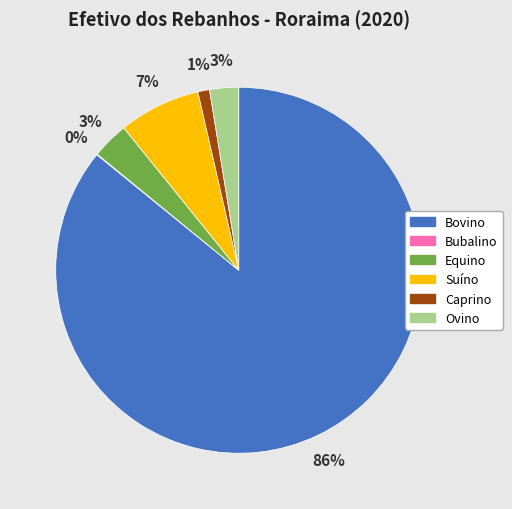

To the nearest percent, what is the difference between the Ovino and Bovino slice percentages?

83%